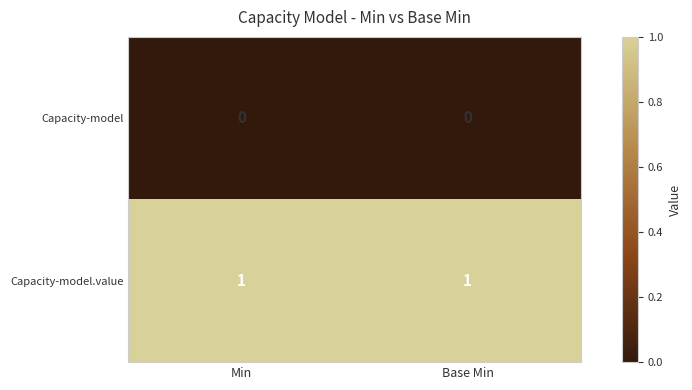

Reading left to right, extract all data points from this chart.

Capacity-model: 0	0
Capacity-model.value: 1	1